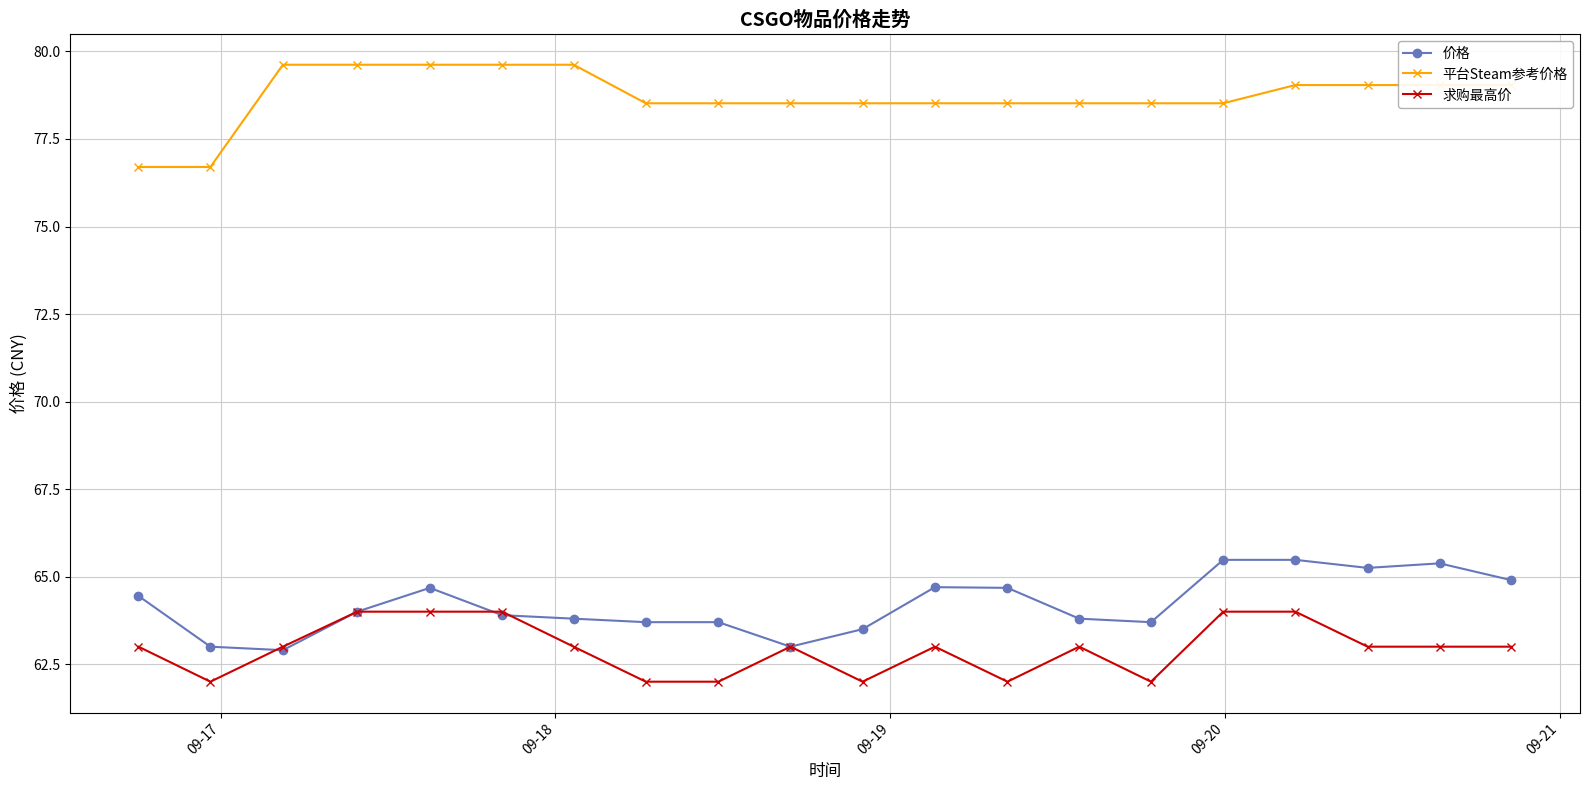

List the series in order of their peak value, lowest first.

求购最高价, 价格, 平台Steam参考价格